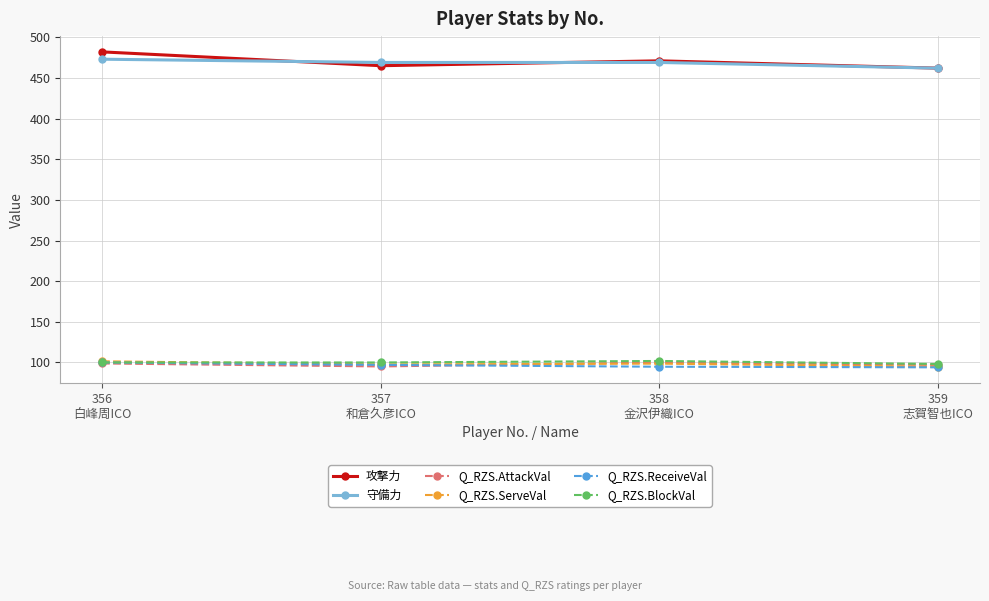

What is the sum of all 攻撃力 values?

1880.0